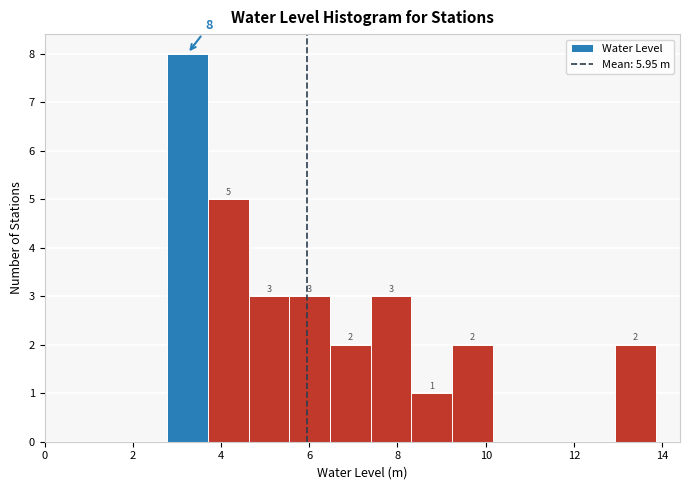

Which range on the x-axis has the tallest bar?

2.8 to 3.8